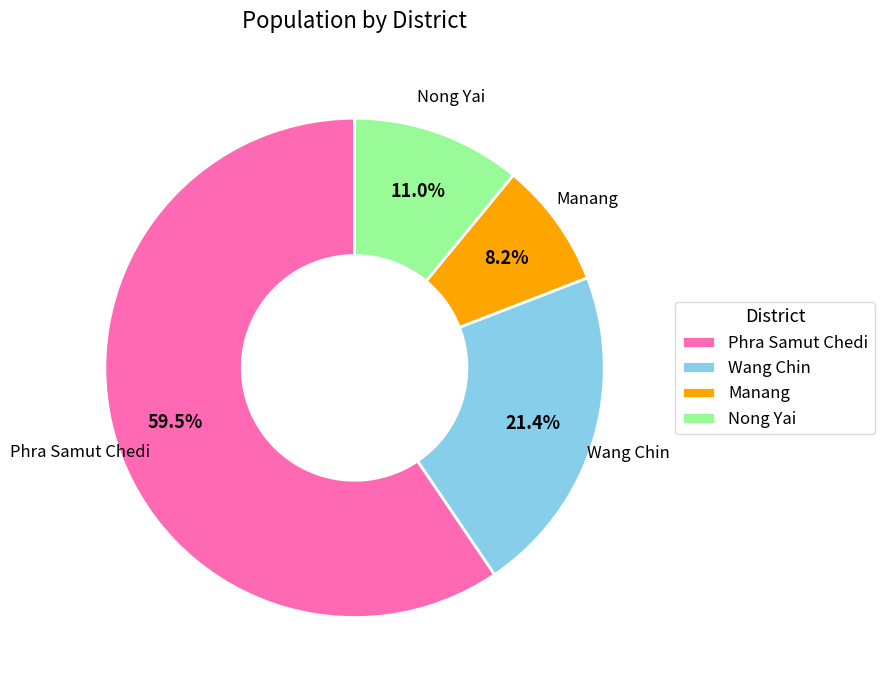

What percentage do Wang Chin and Manang together represent?

29.6%